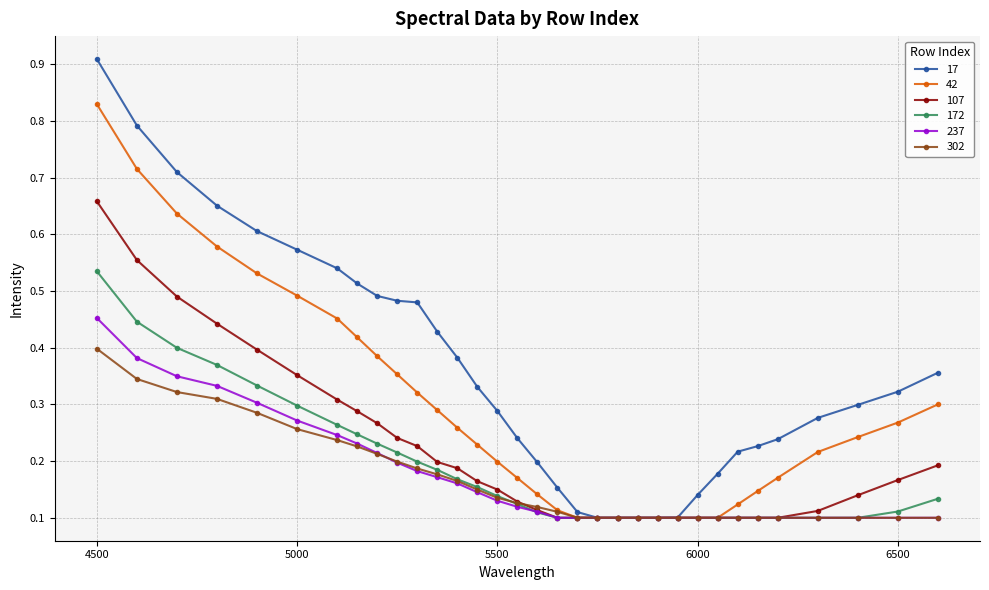

Which series has the largest range (max minus min)?

17